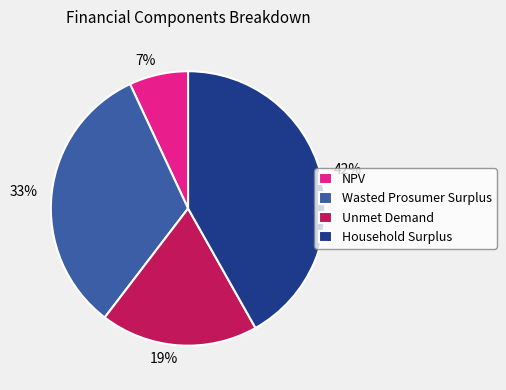

Rank the categories by value from highest to lowest.

Household Surplus, Wasted Prosumer Surplus, Unmet Demand, NPV